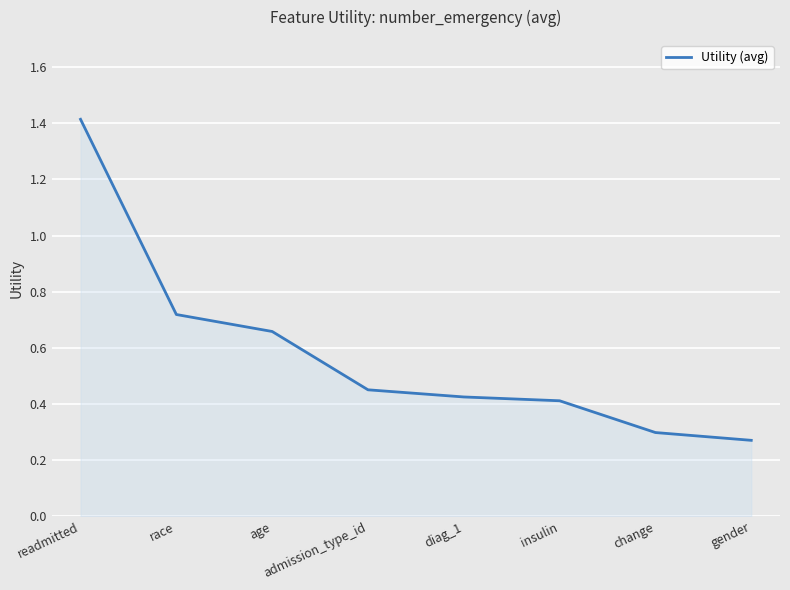

How many values are between 0 and 1?

7